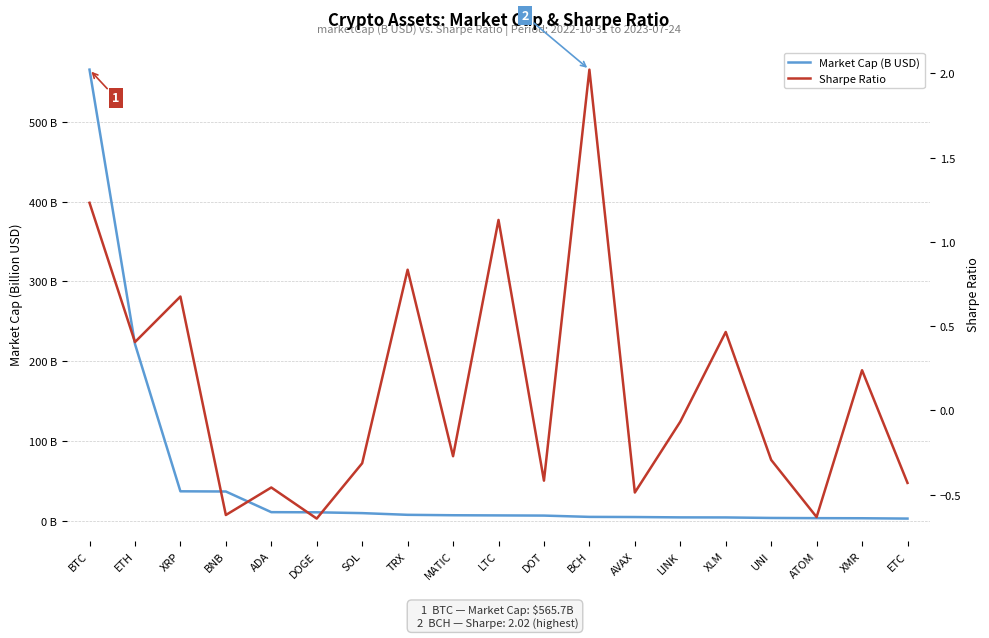

Between ATOM and BCH, which is larger?

BCH